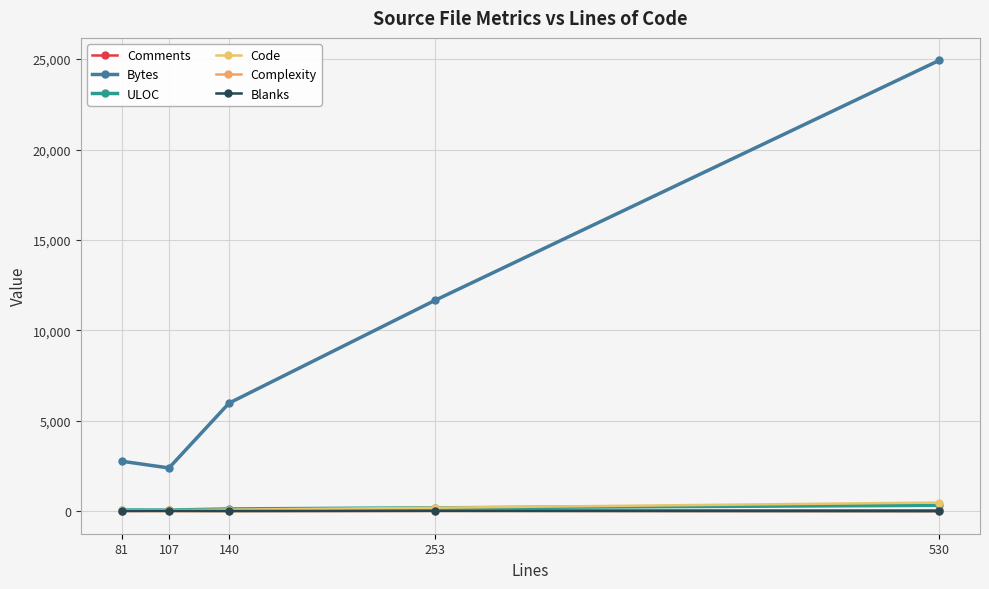

True or false: Blanks has more than 0 points higher than both neighbors.

True